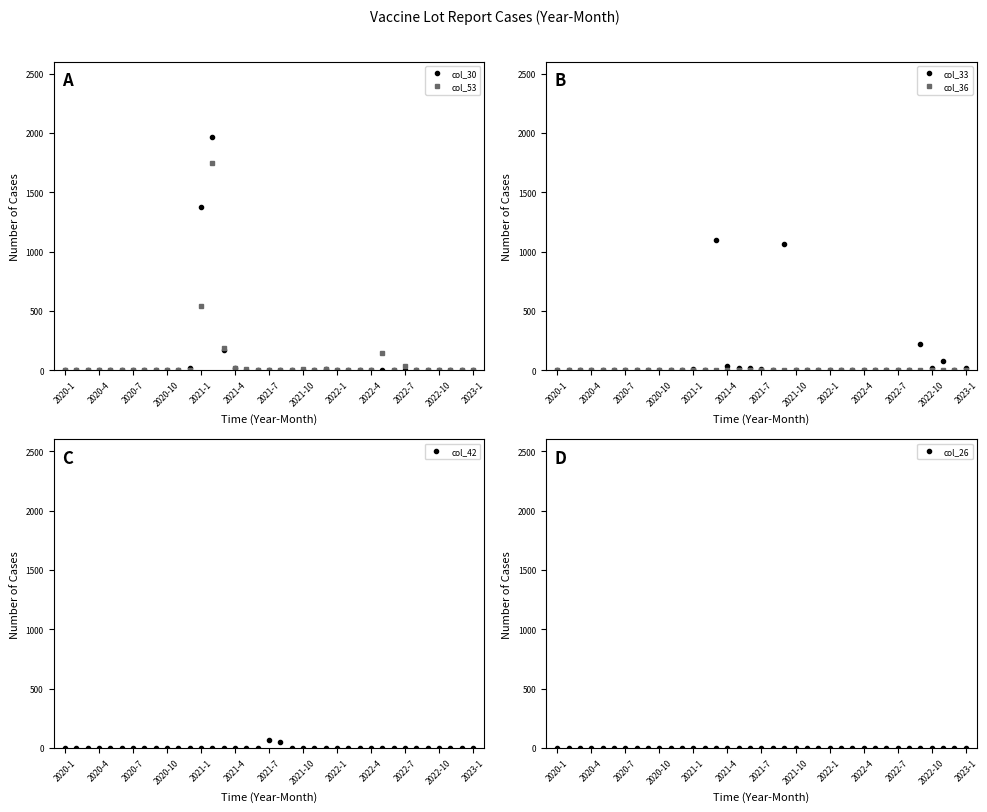

Which series has the widest spread of values?

col_30